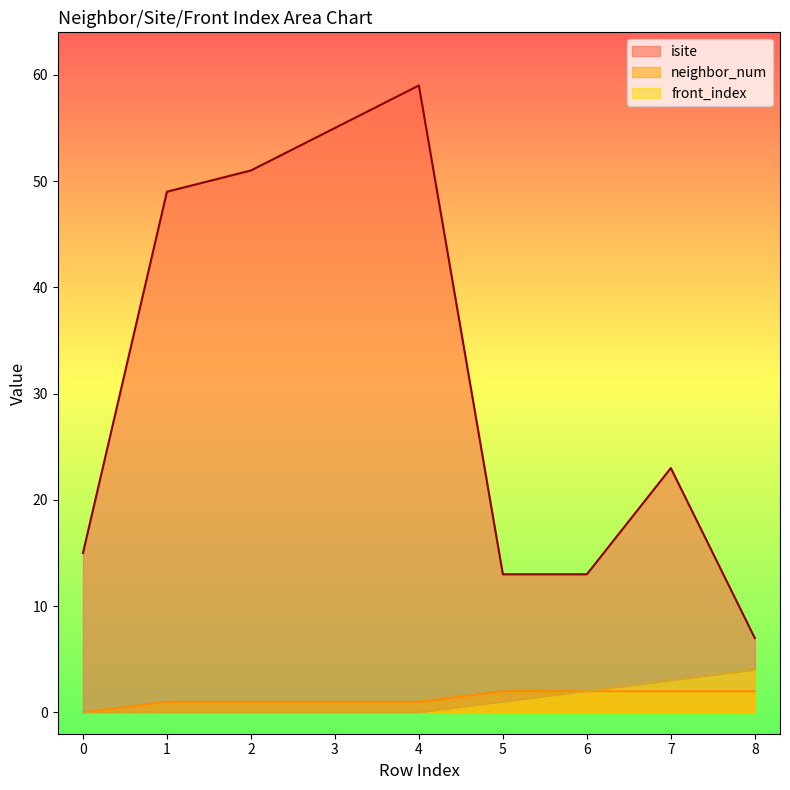

How many values in the isite series are below 23?

4